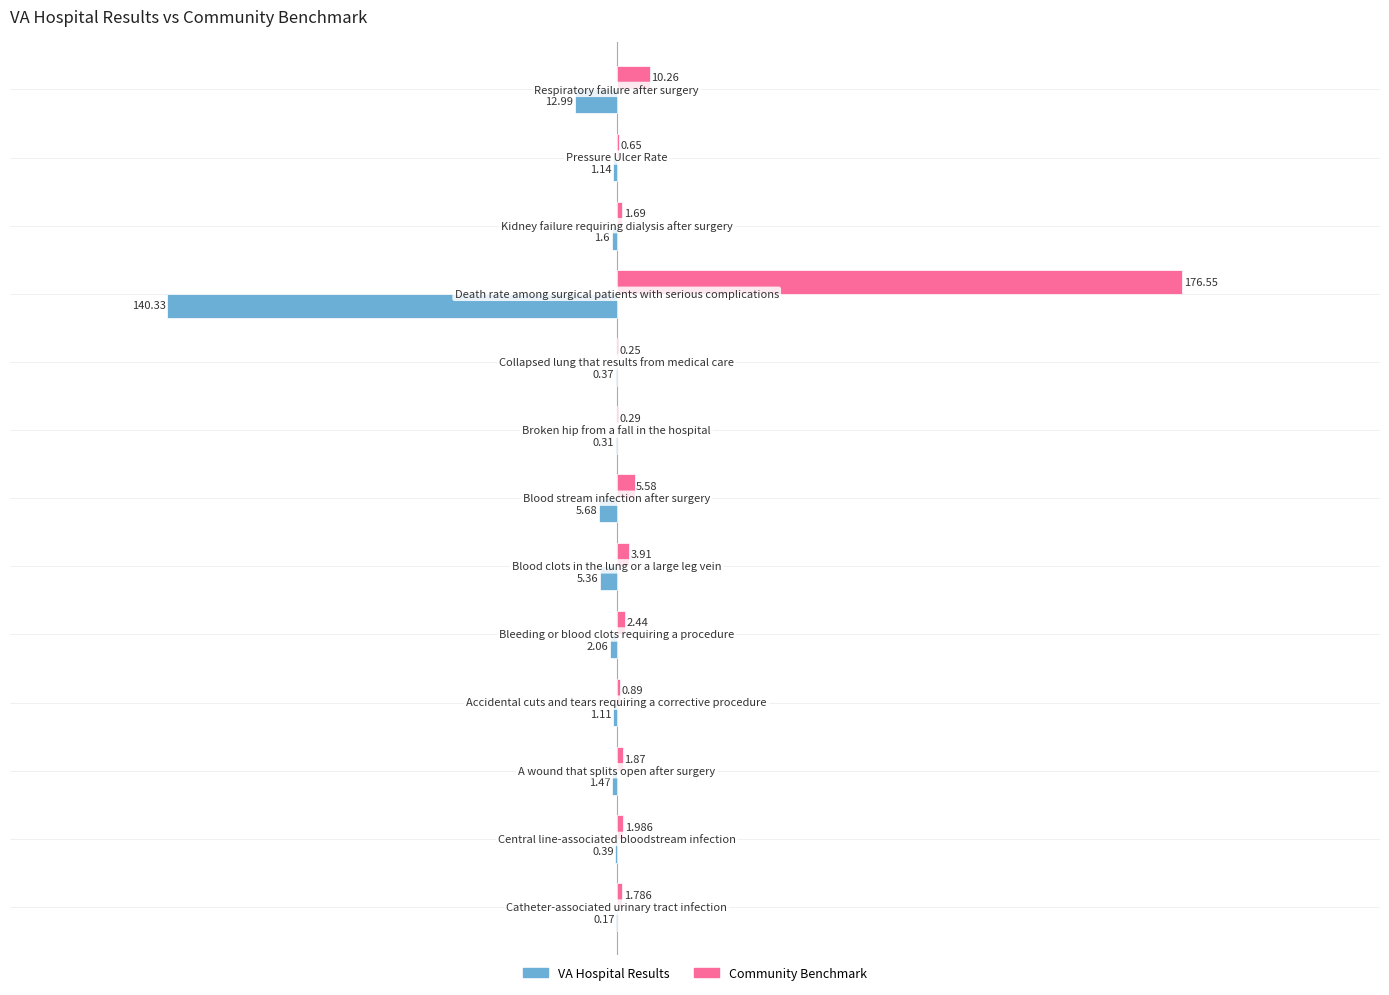

Which series has the largest total across all categories?

Community Benchmark